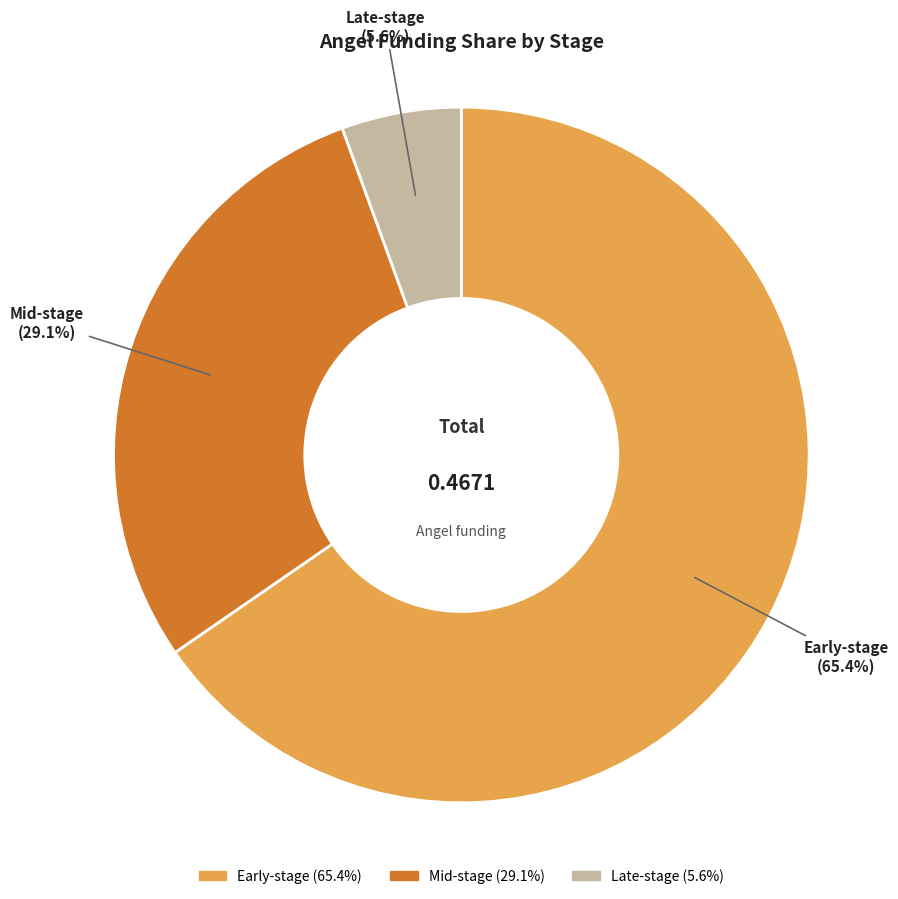

What portion of the pie excludes Mid-stage?

70.9%